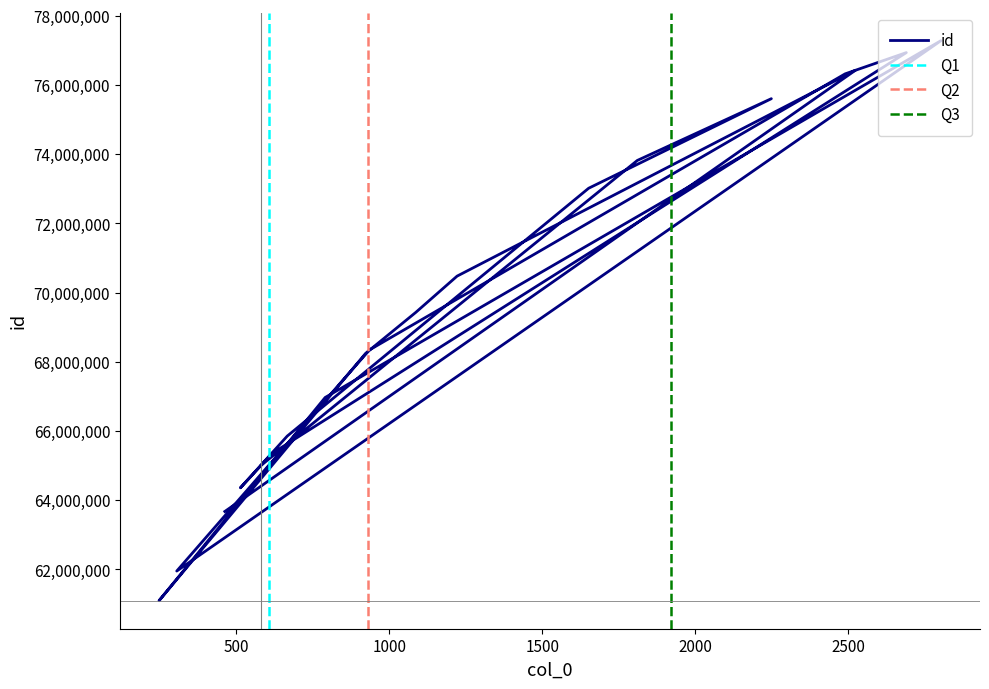

Reading left to right, what are all the values shown in this chart?

582=65011370	1811=73822327	2249=75607496	1652=73018888	667=65855054	514=64359222	618=65357083	2690=76938952	2490=76324589	936=68346302	849=67472935	306=61954361	2803=77283060	791=66970875	248=61096521	923=68244484	1087=69430109	1222=70478320	2523=76424344	463=63676119